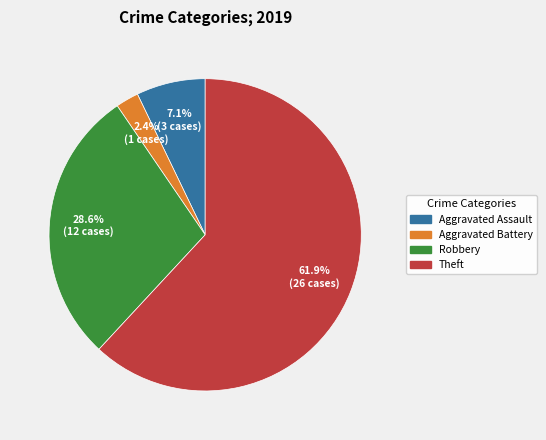

Which category has the smallest portion of the pie?

Aggravated Battery